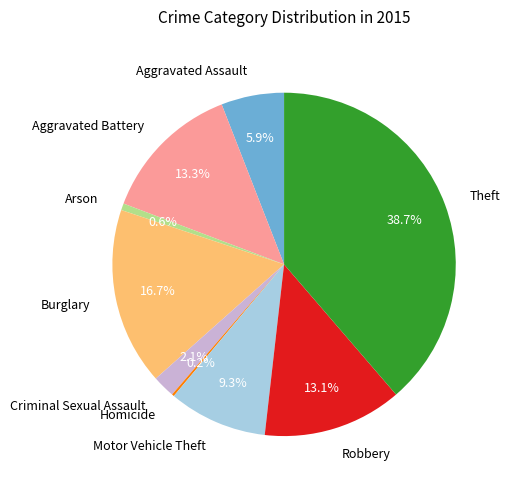

What is the total percentage of Arson and Burglary?

17.3%